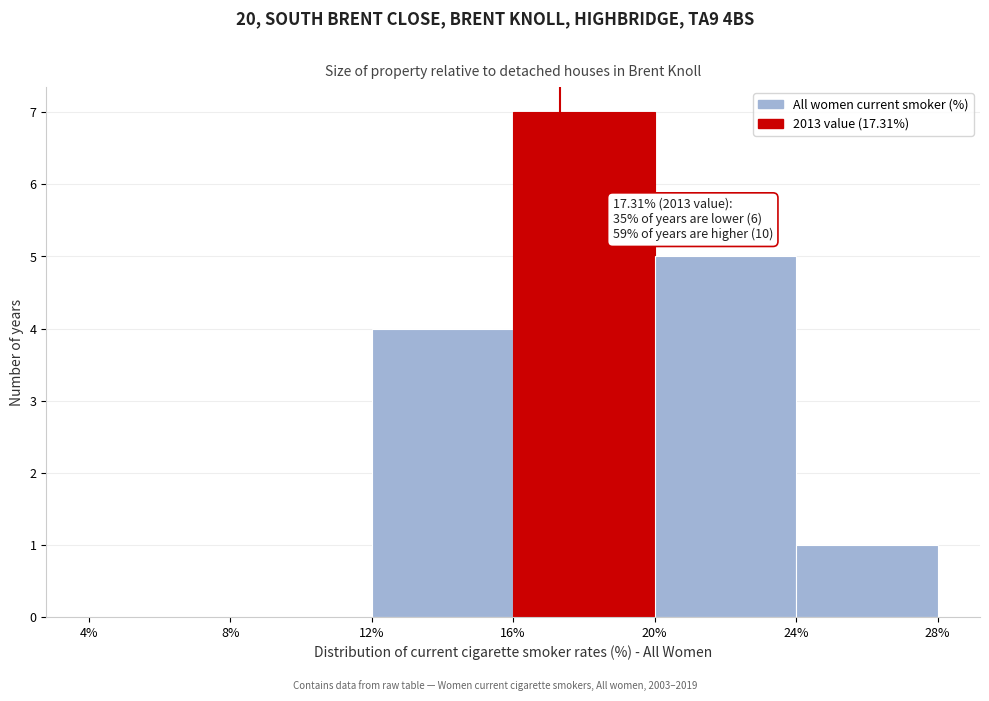

Over which range of the x-axis is the bar tallest?

16% to 20%